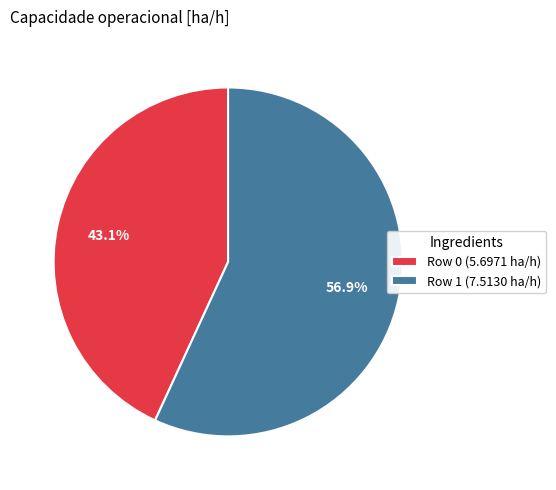

What portion of the pie excludes Row 1?

43.1%